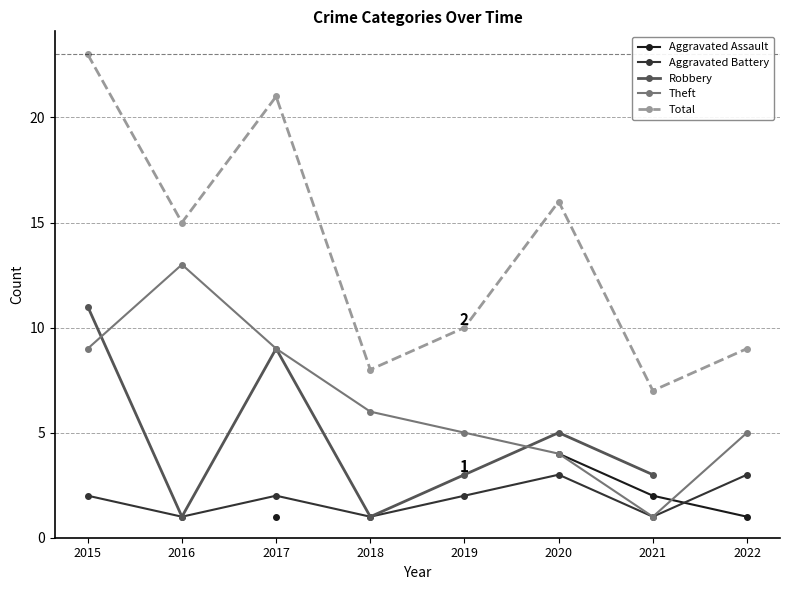

The value of Theft at 2017 is 9.0. True or false?

True